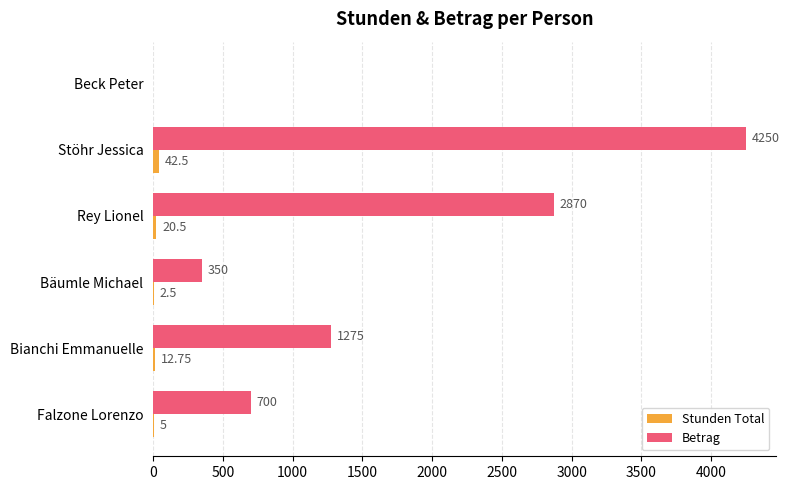

At which label is Betrag closest to 2125?

Rey Lionel